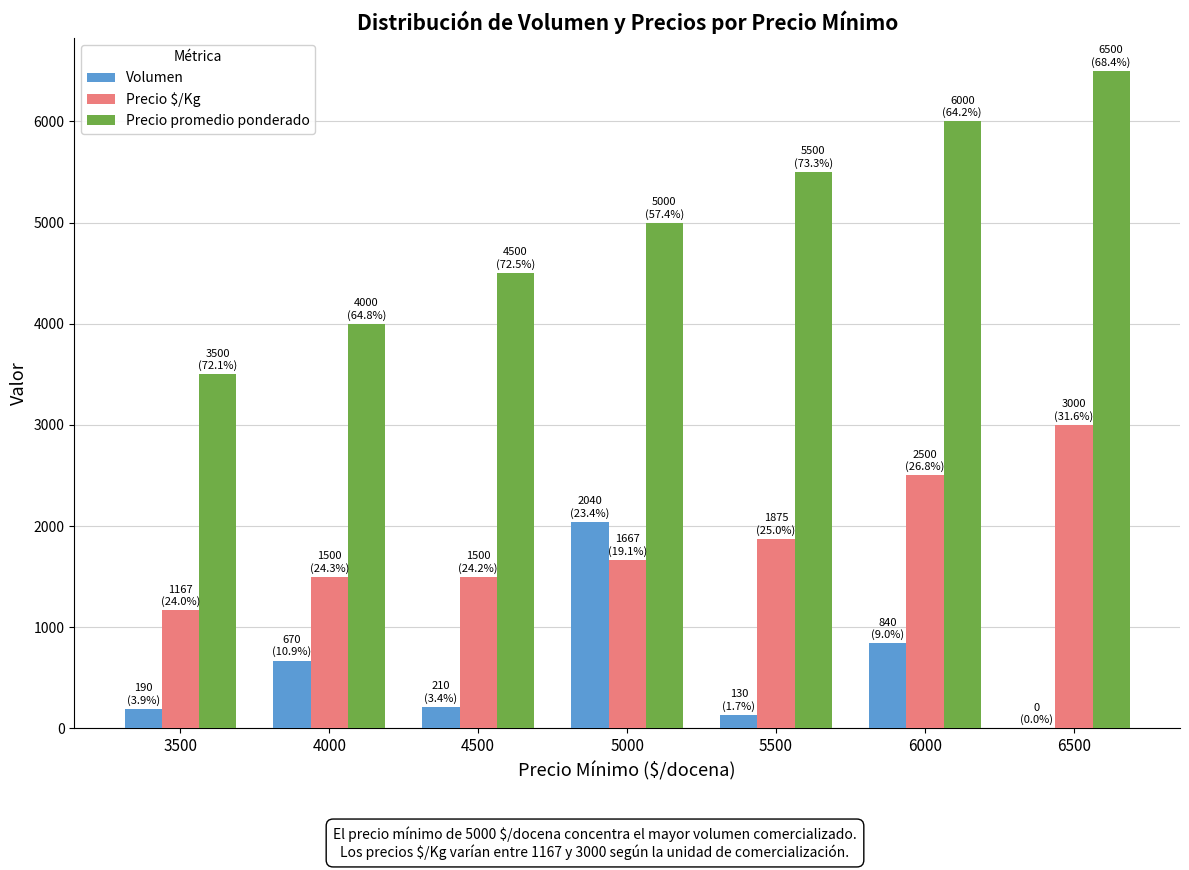

Which series has the widest spread of values?

Precio promedio ponderado